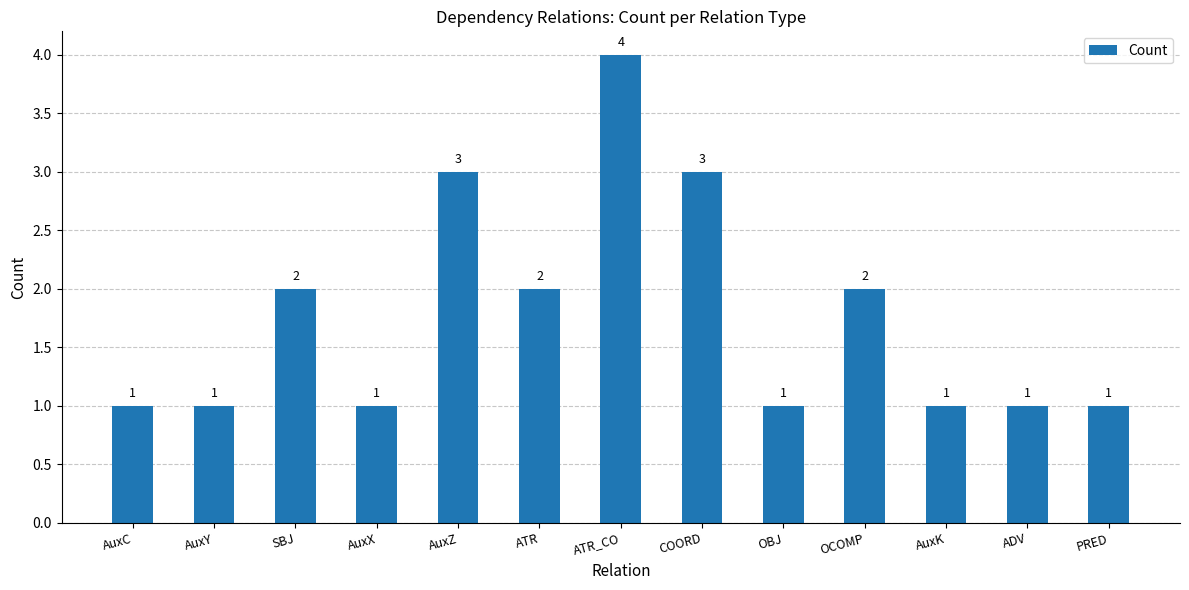

Reading left to right, list all the values displayed in this chart.

1	1	2	1	3	2	4	3	1	2	1	1	1